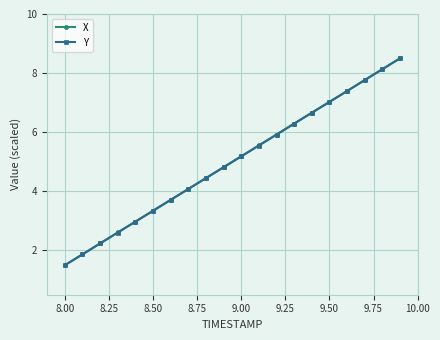

What is the lowest value of the X series?

1.5